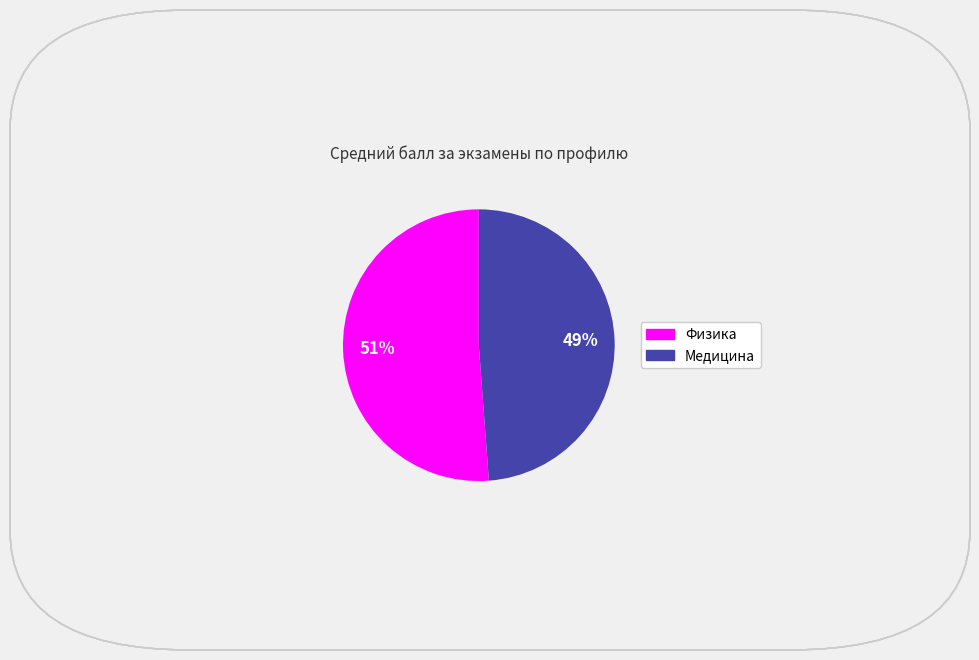

To the nearest percent, what is the difference between the Медицина and Физика slice percentages?

2%